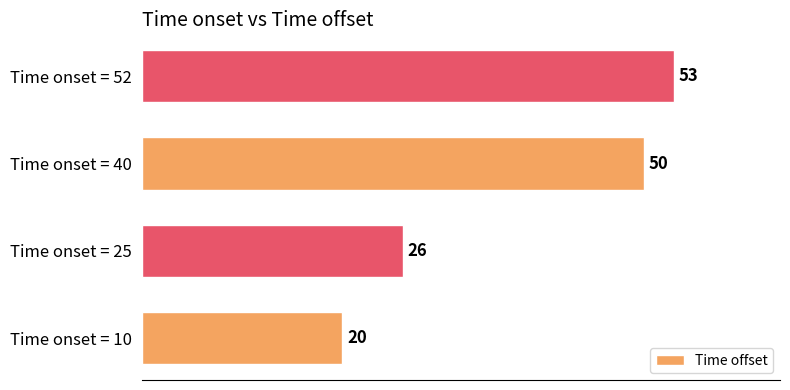

What is the difference between the maximum and minimum values?

33